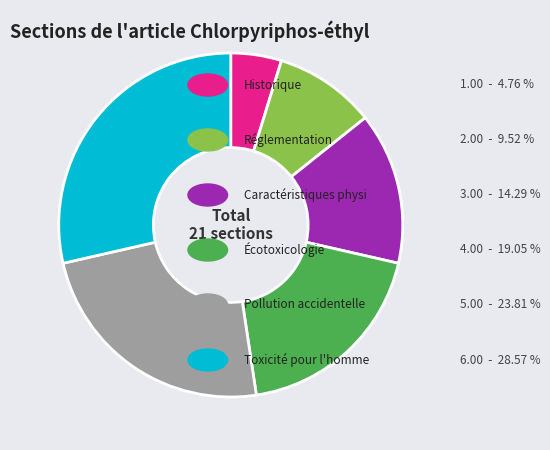

Is there any slice that represents more than half of the pie?

No